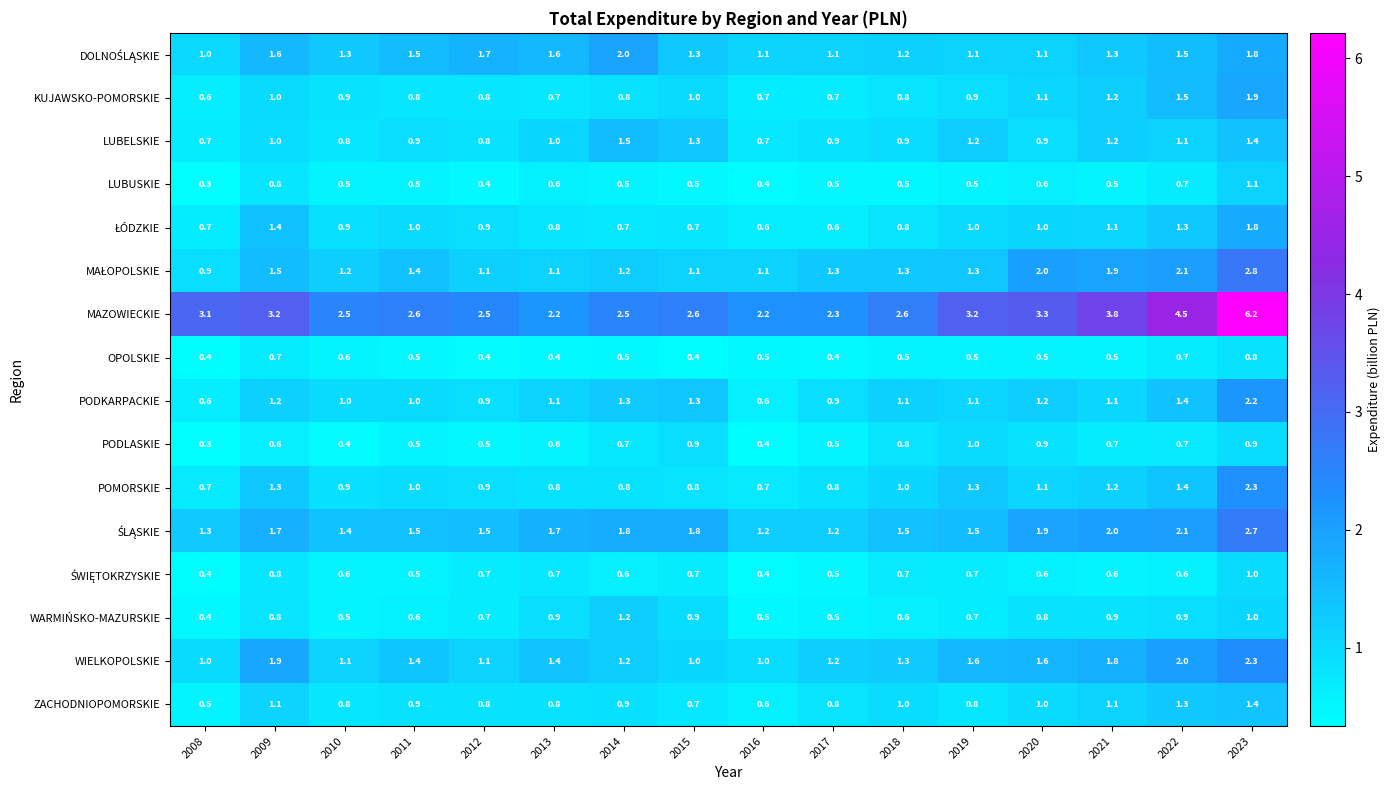

What is the difference between the maximum and minimum values in the POMORSKIE series?

1.6